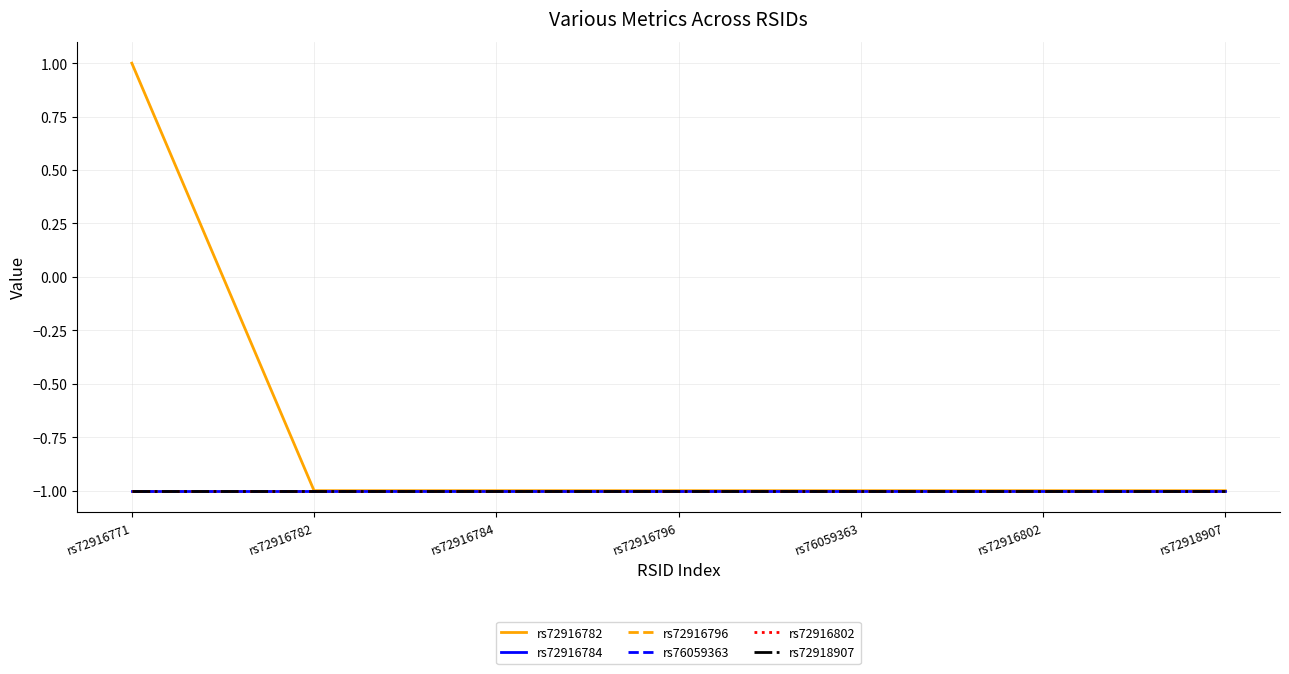

Is the value of rs72916784 at rs72916796 greater than the value of rs72918907 at rs72916784?

No